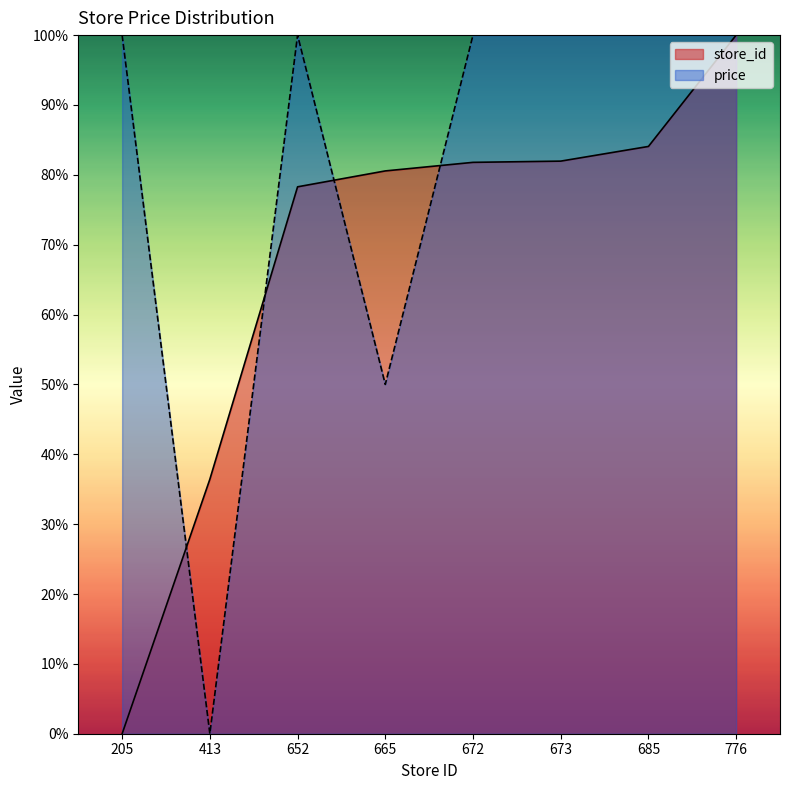

What is the sum of the store_id values at 776 and 413?

136.4